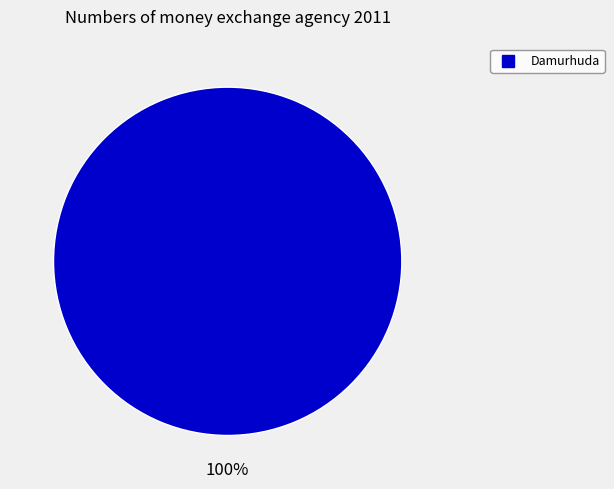

How many slices are in this pie chart?

1